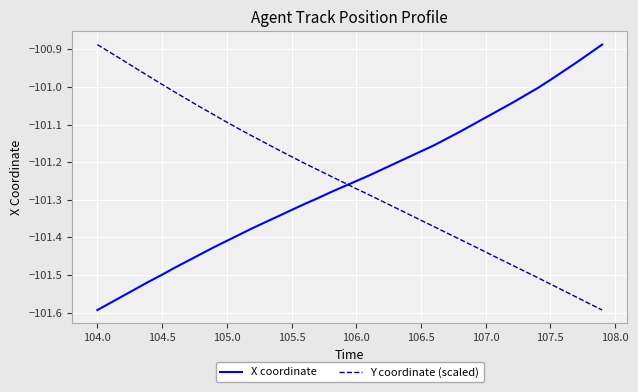

What is the difference between the maximum and minimum values in the Y coordinate (scaled) series?

0.7